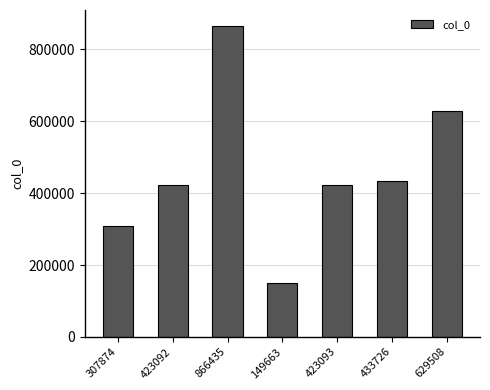

How many distinct data groups are displayed?

1